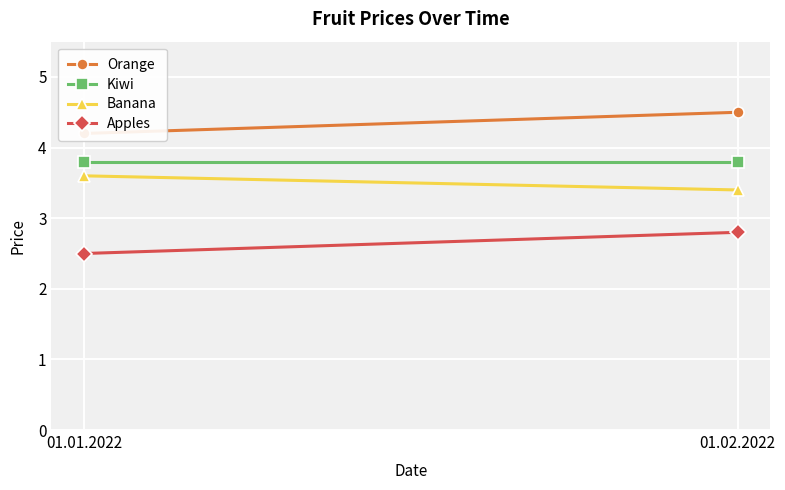

Rank the series by their average value, from highest to lowest.

Orange, Kiwi, Banana, Apples